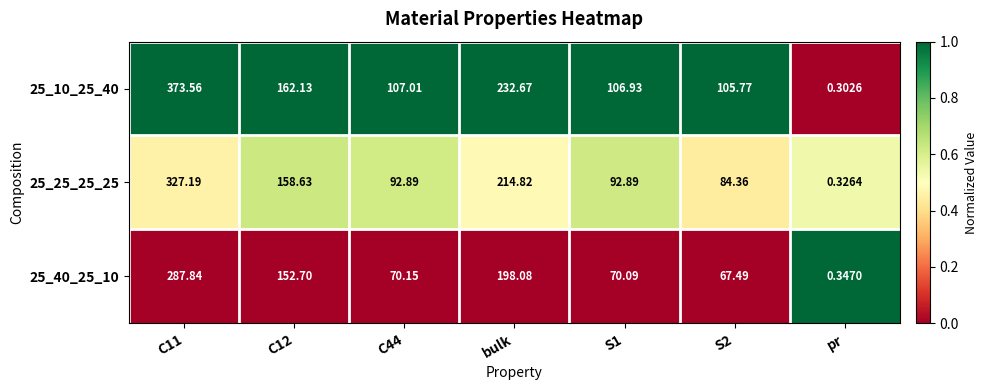

At which label does 25_10_25_40 reach its minimum?

pr